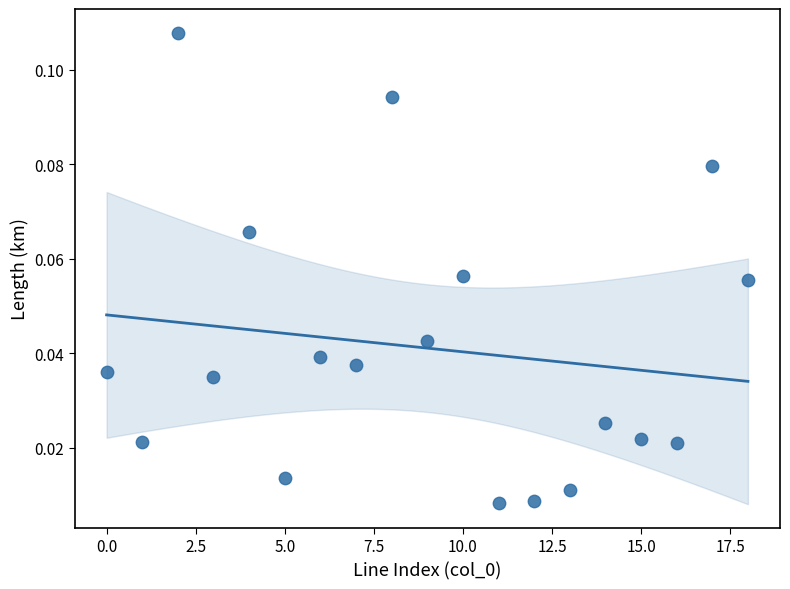

Count the number of points in this scatter plot.

19